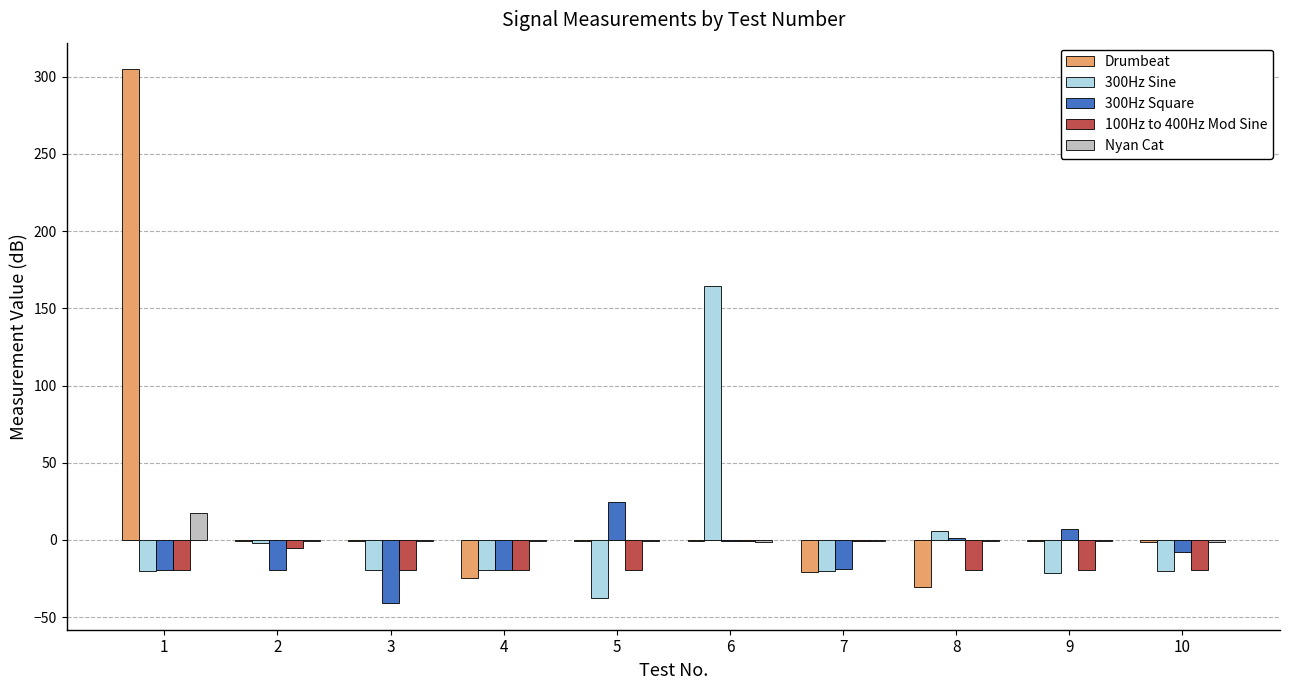

Which series changed the most between 1 and 2?

Drumbeat